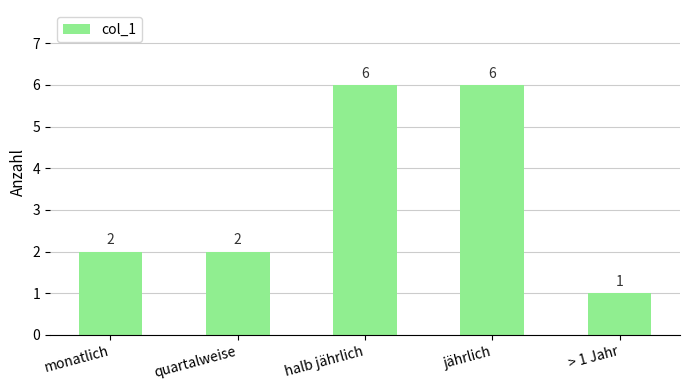

What is the greatest value displayed?

6